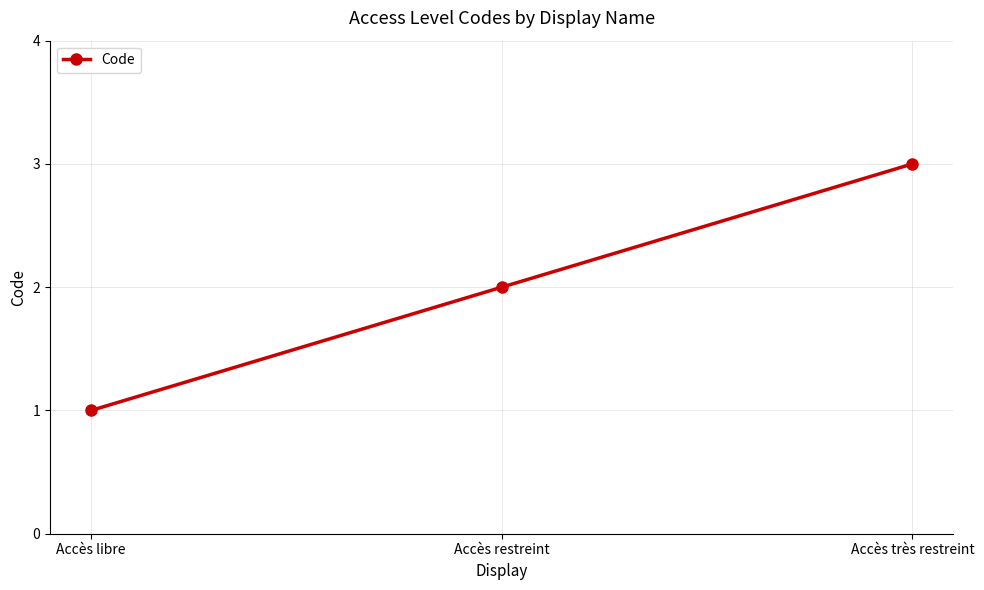

What is the average value?

2